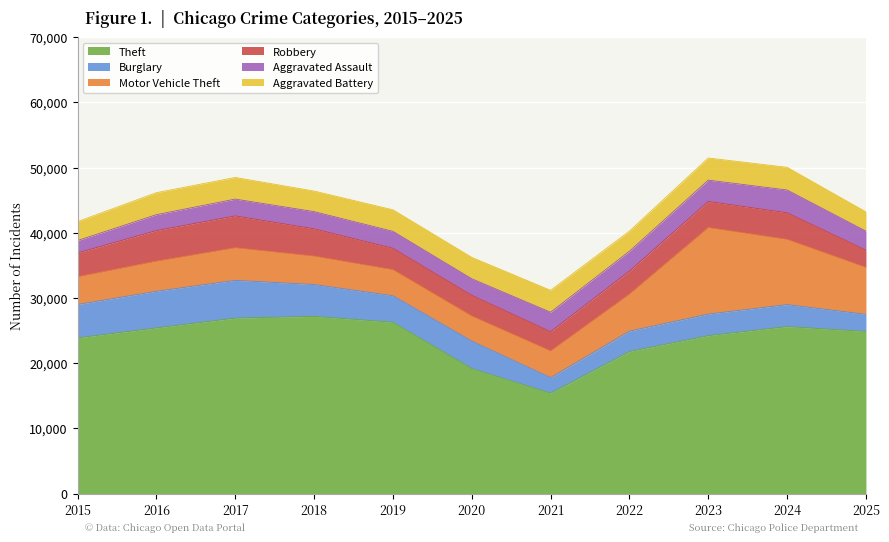

Reading right to left, transcribe all the data shown in this chart.

Theft: 24870	25610	24221	21791	15399	19173	26278	27181	26914	25413	23882
Burglary: 2619	3374	3309	3122	2378	4211	4062	4884	5792	5616	5118
Motor Vehicle Theft: 7193	10004	13272	5684	4091	3848	3999	4356	5001	4618	4257
Robbery: 2654	4083	4010	3532	2958	3174	3285	4191	4886	4697	3660
Aggravated Assault: 2918	3497	3270	3041	2988	2543	2601	2636	2580	2438	1895
Aggravated Battery: 2952	3479	3396	3086	3359	3281	3303	3155	3321	3376	2907